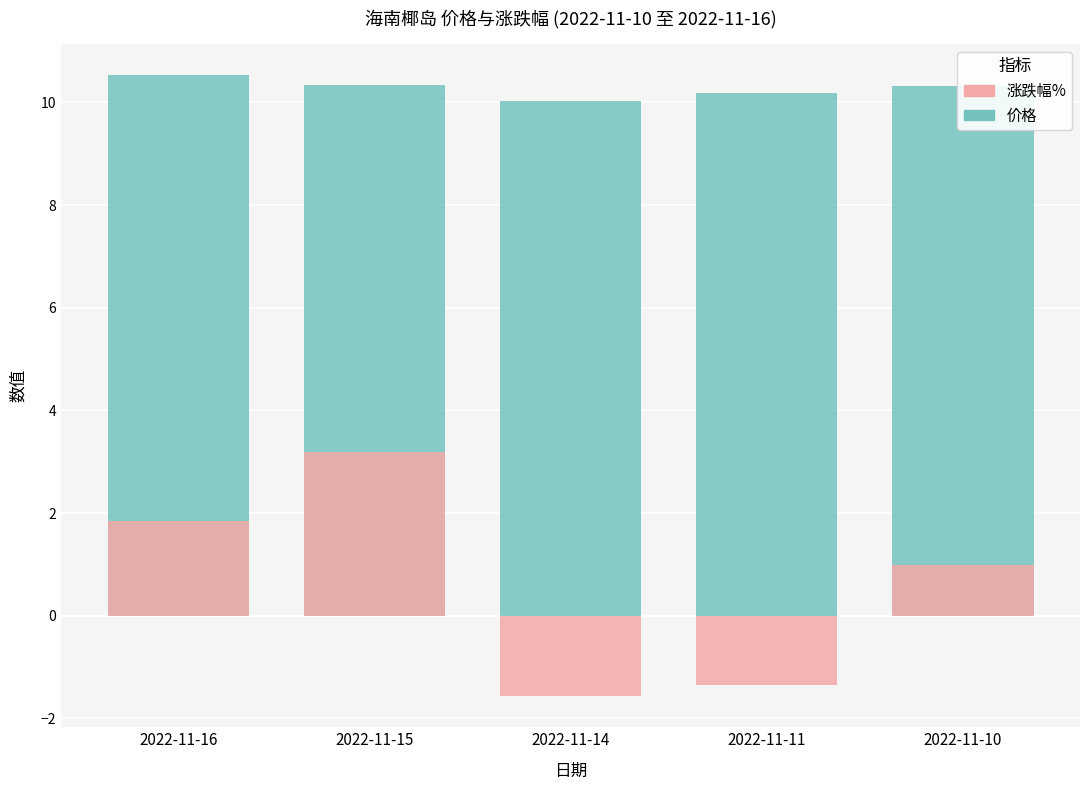

Where is 涨跌幅% nearest to the value 0?

2022-11-10